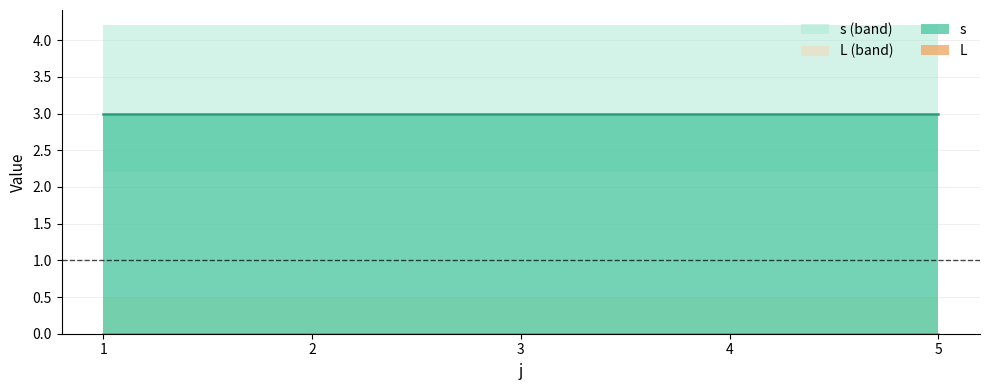

Between 5 and 2, which is larger?

2